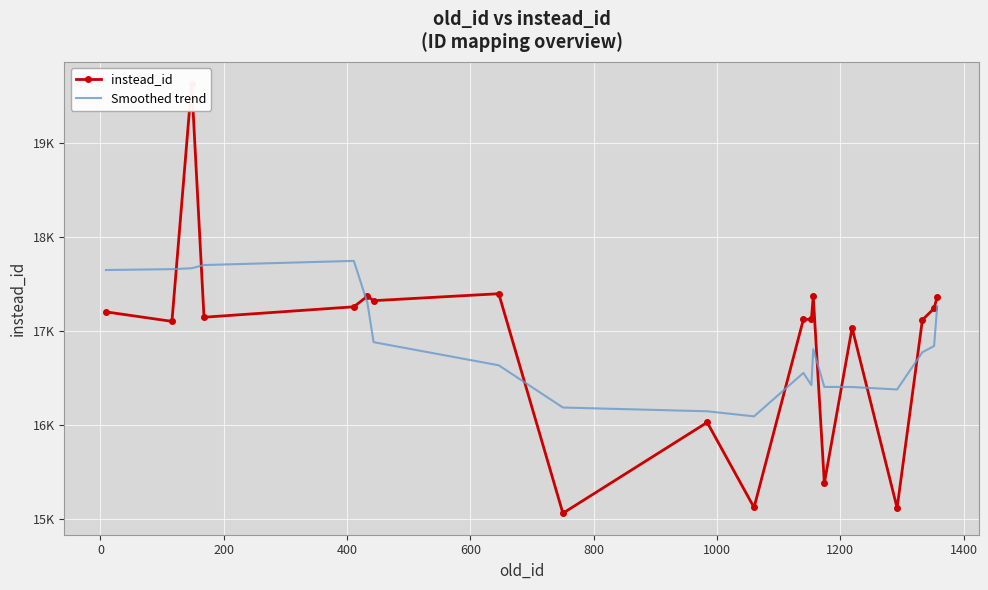

List the series in order of their peak value, highest first.

instead_id, Smoothed trend